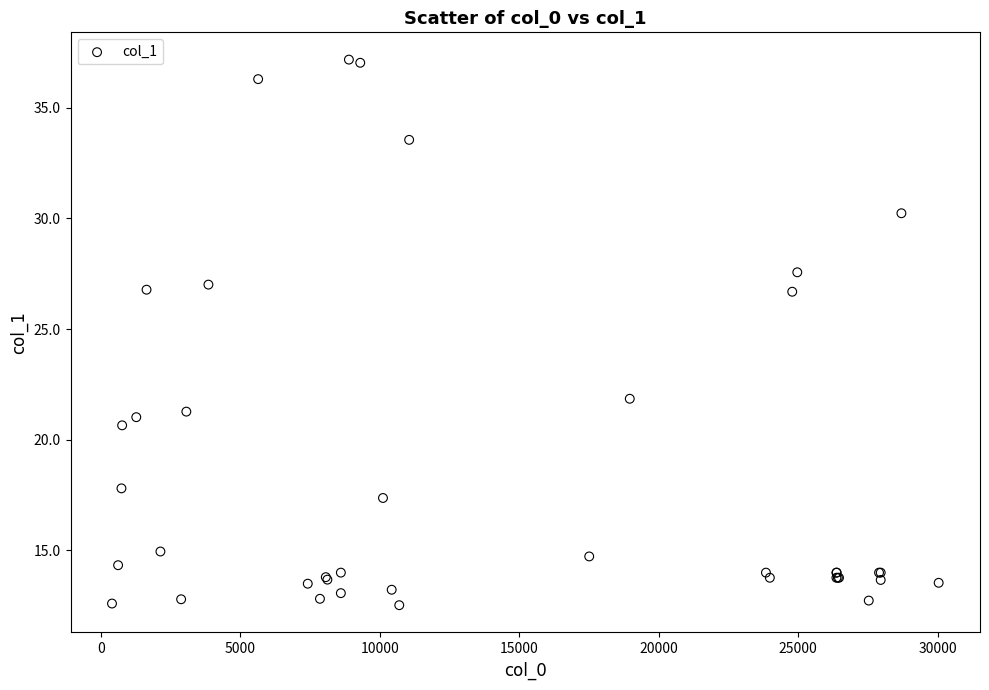

What Y value in the scatter plot is closest to 24?

21.9